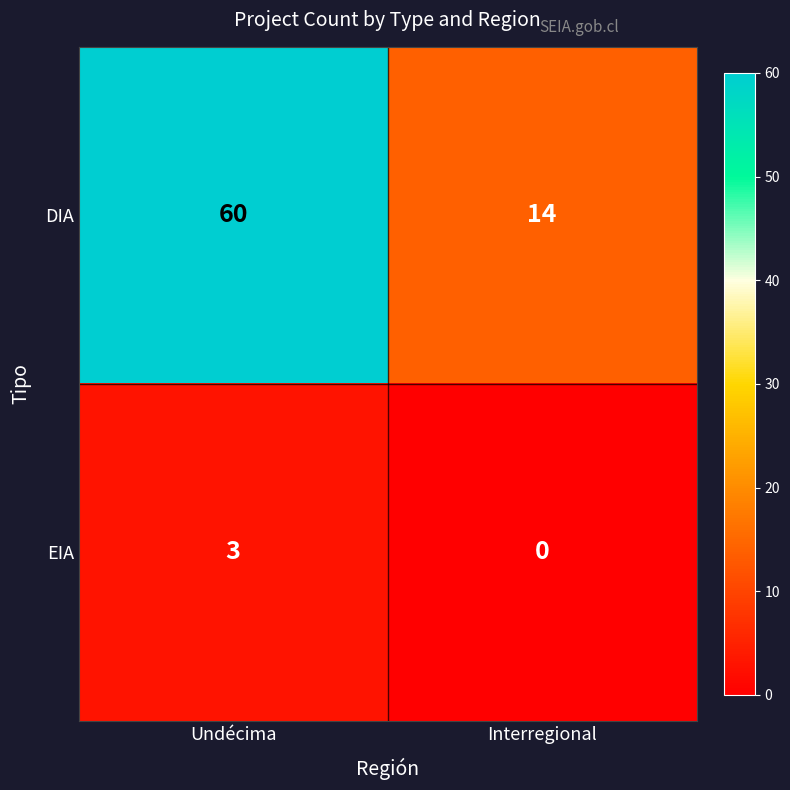

What is the difference between the highest and lowest values at Interregional?

14